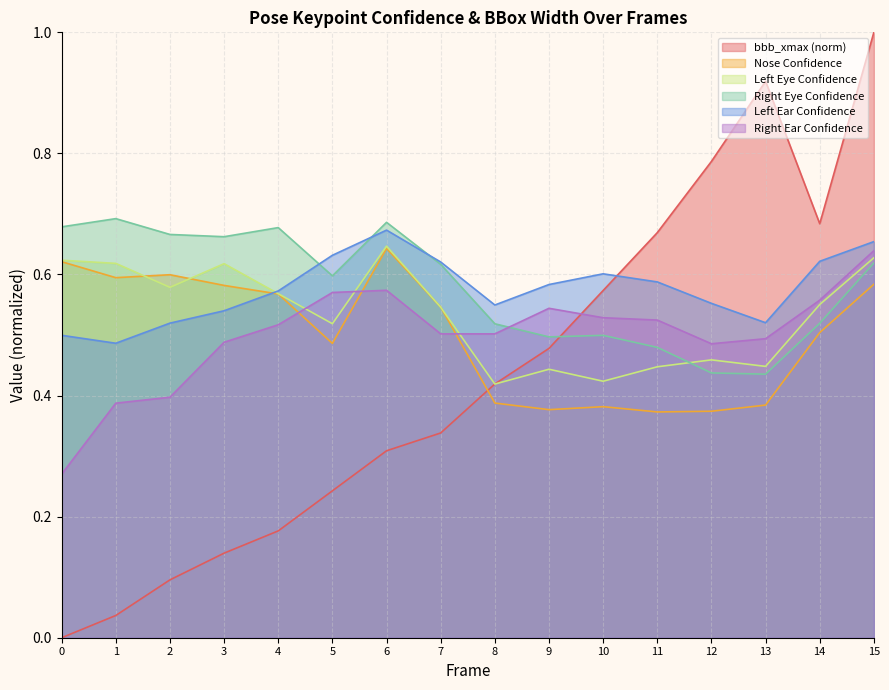

Read the a_left_ear_confidence value at 14.

0.6